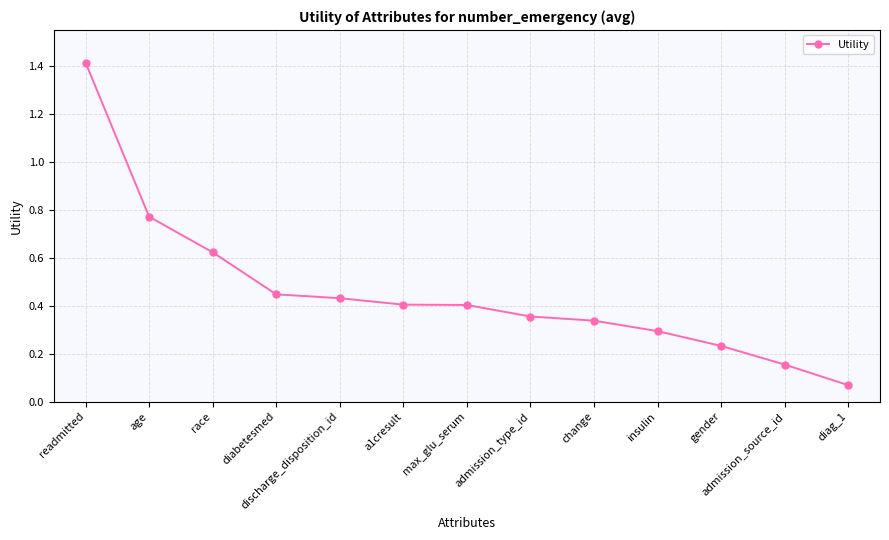

Does the chart have visible grid lines?

Yes